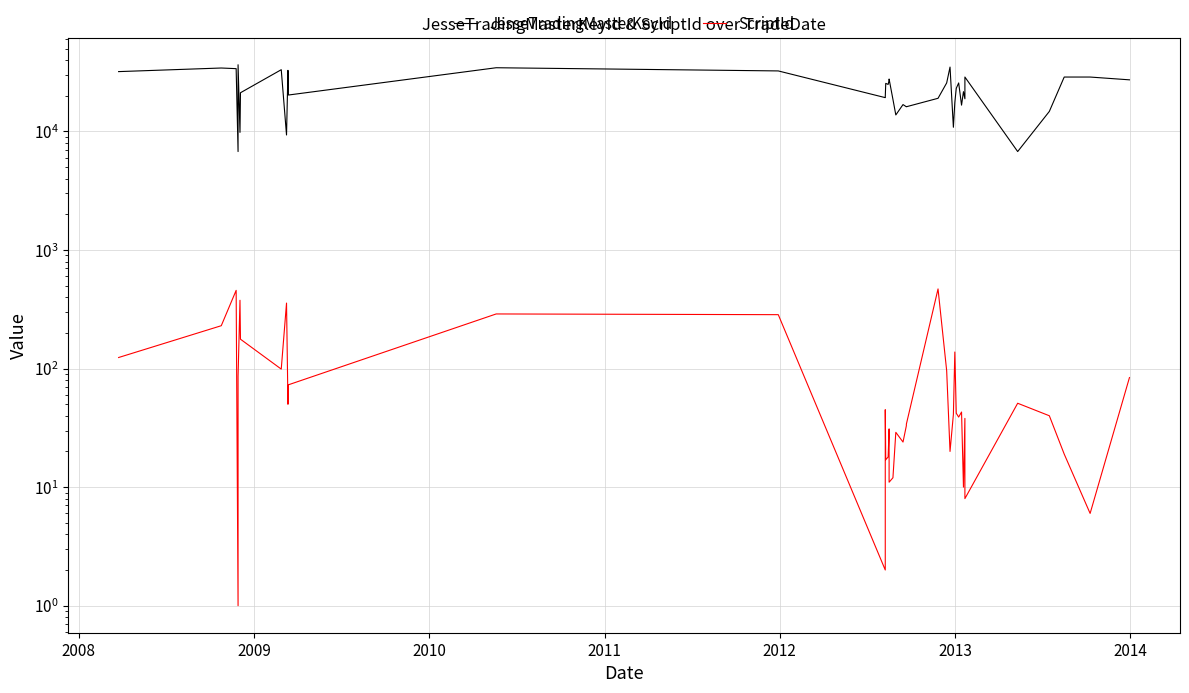

Is the value of JesseTradingMasterKeyId at 17 greater than the value of ScriptId at 34?

Yes